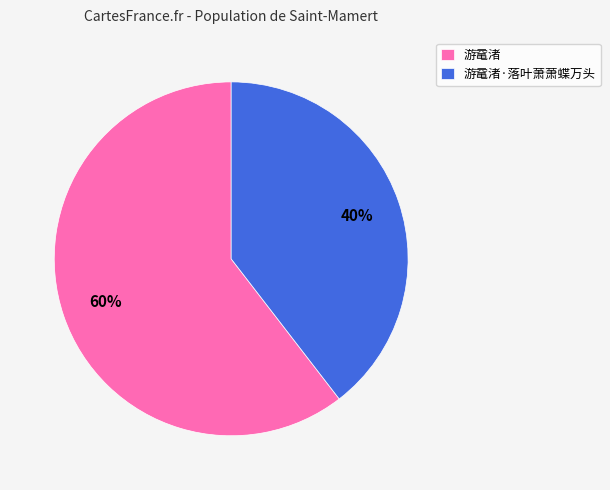

Does 游鼋渚 account for over 50% of the chart?

Yes